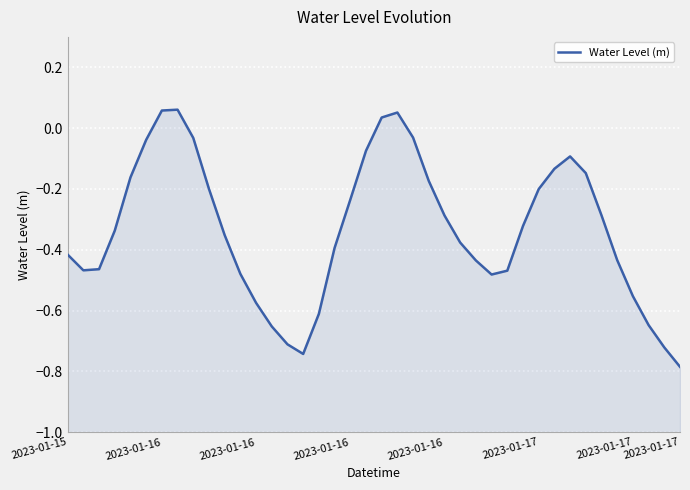

How many points are lower than both their immediate neighbors (excluding endpoints)?

3